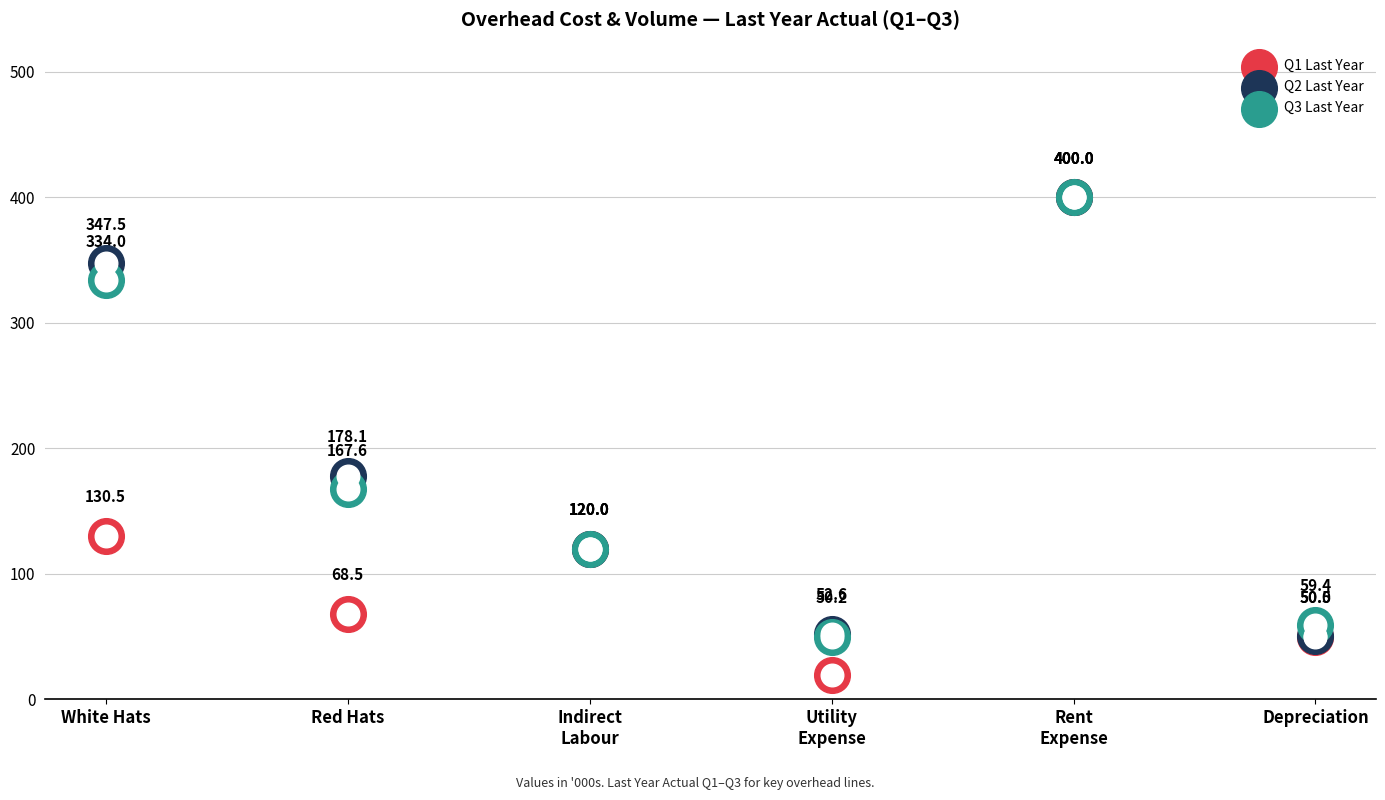

Which series has the widest spread of Y values?

Q1 Last Year